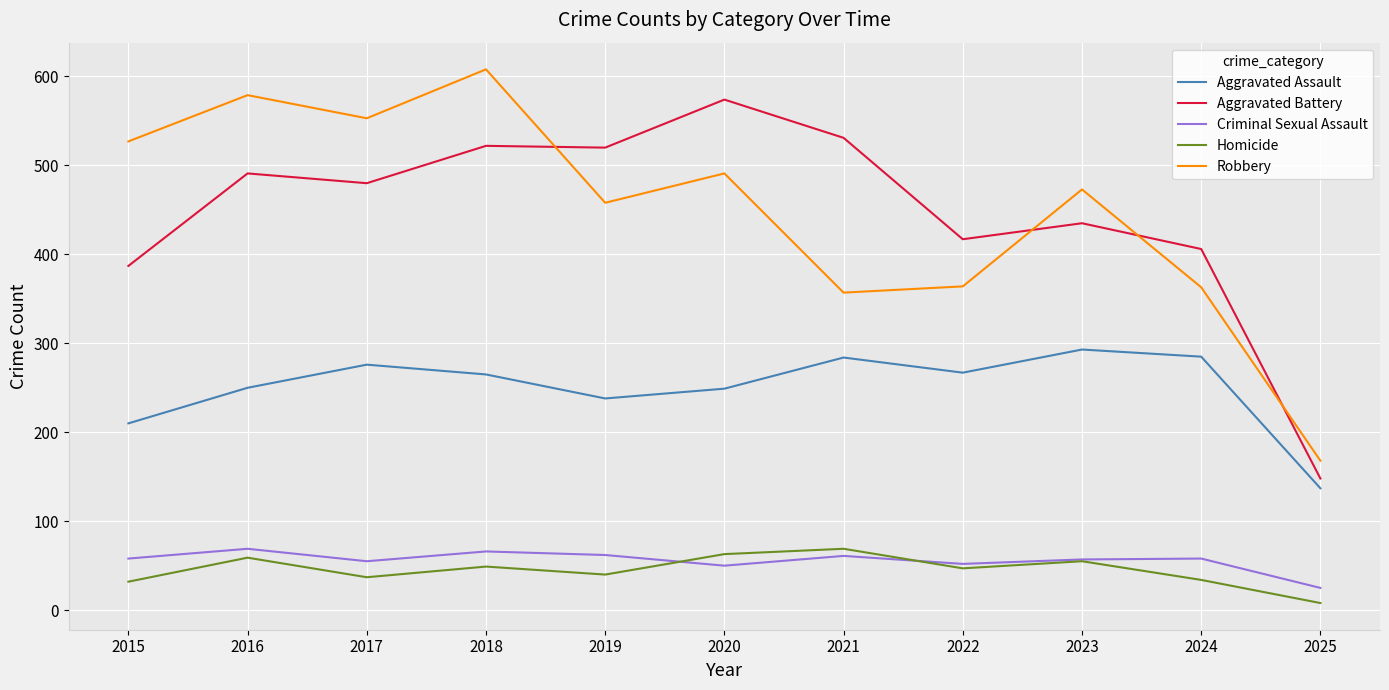

True or false: Aggravated Assault and Criminal Sexual Assault intersect in this chart.

False